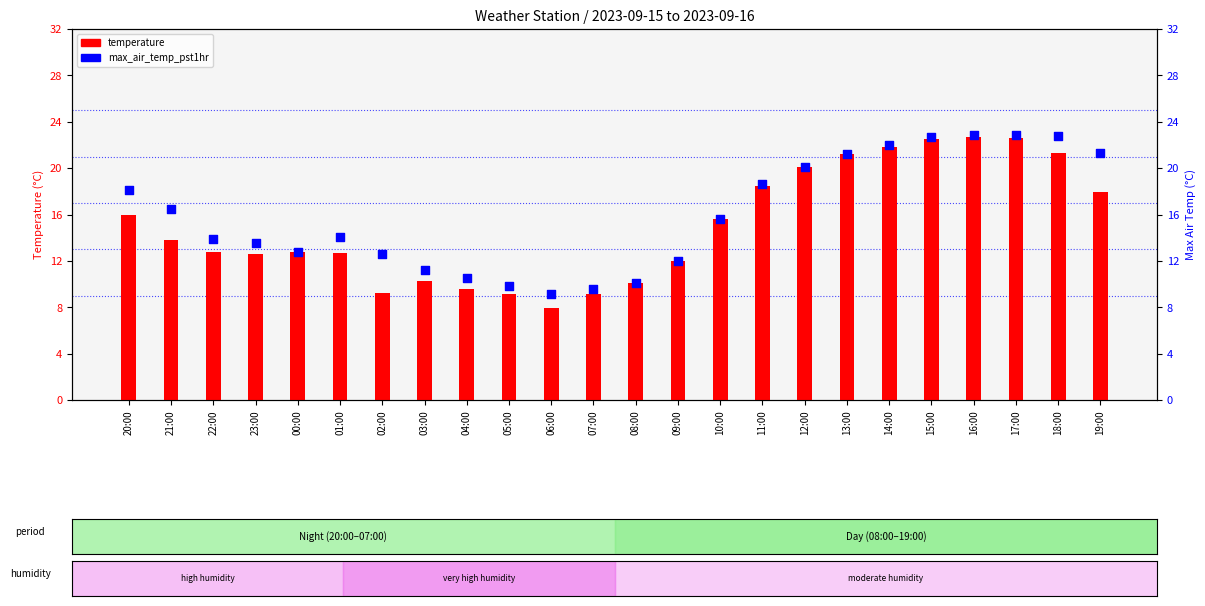

What is the total value across all series at 20:00?

34.1